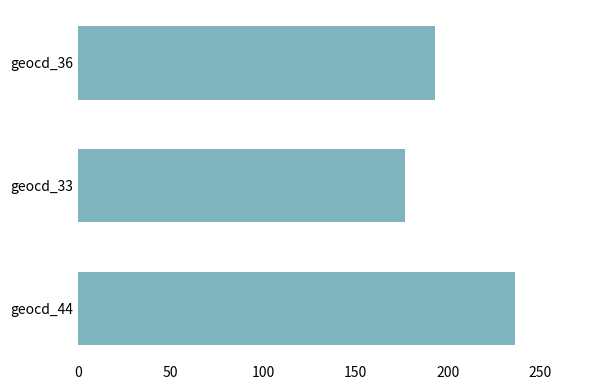

Rank the categories by value from highest to lowest.

geocd_44, geocd_36, geocd_33